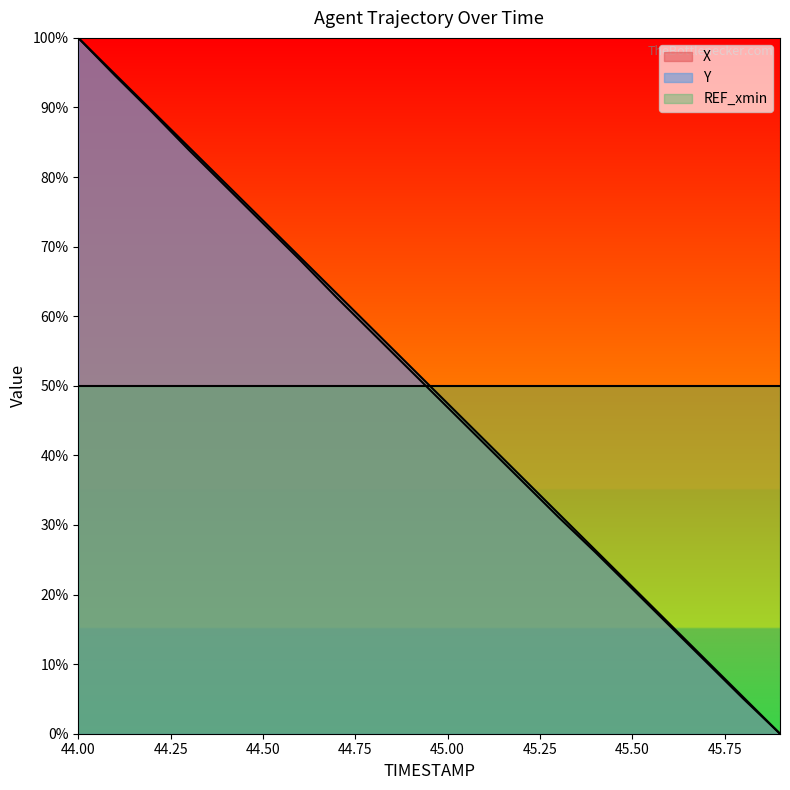

What is the average value of the X series?

49.7